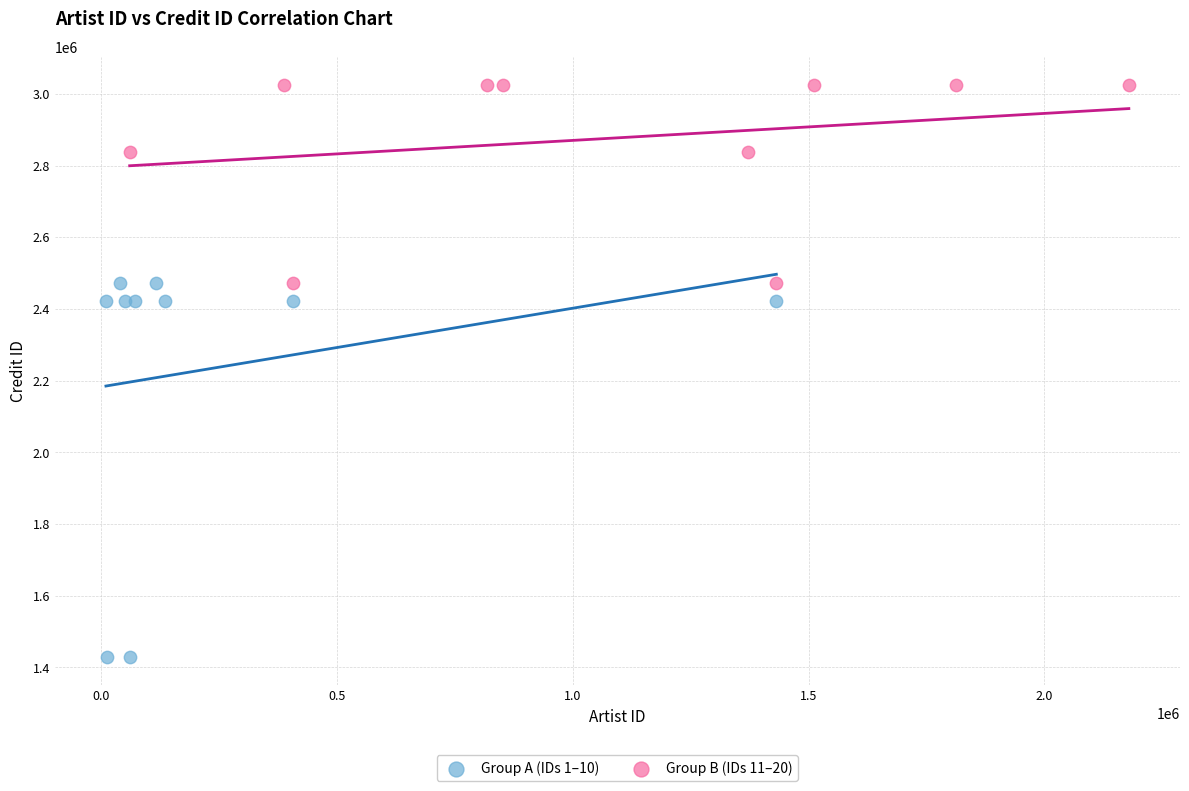

Which series has the largest Y range (max minus min)?

Group A (IDs 1–10)